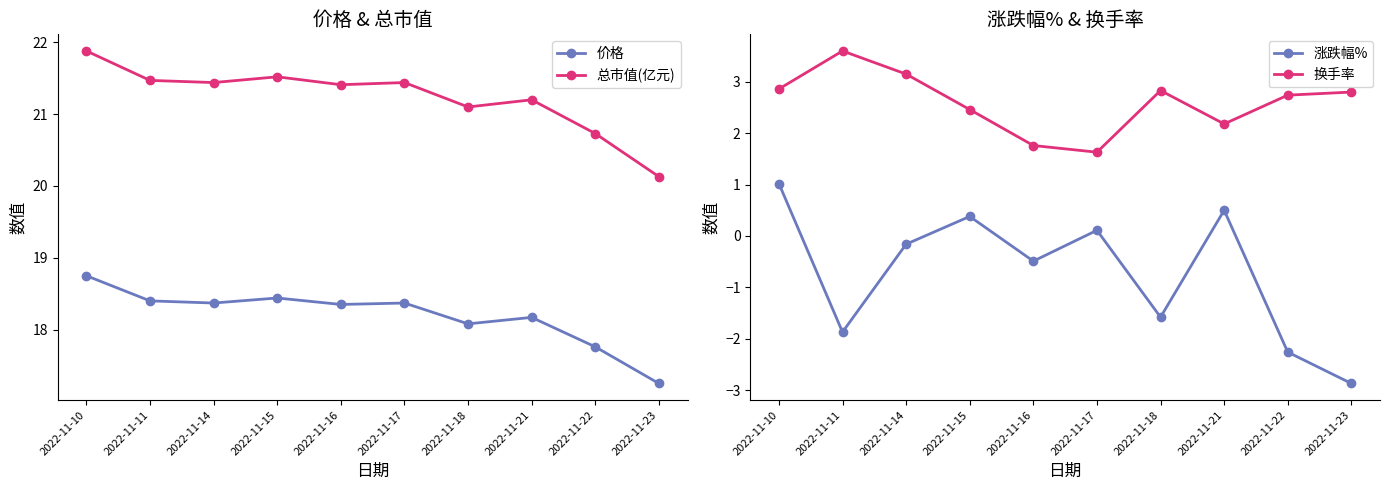

True or false: 价格 has a value of 8.4 at 2022-11-14.

False